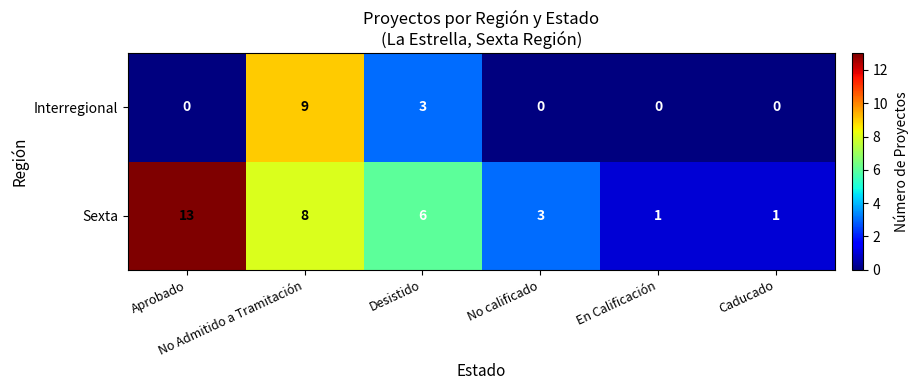

Count the Sexta values in the range 1 to 8.

5